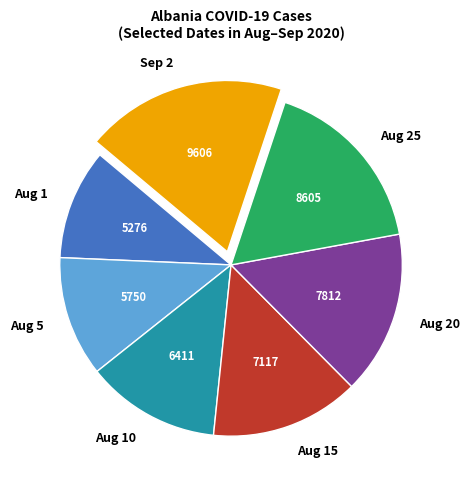

Approximately how many times larger is the value at Aug 10 compared to Aug 15?

0.9